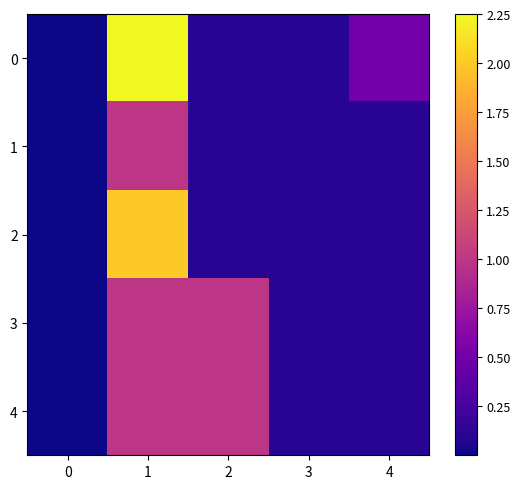

List the series in order of their peak value, highest first.

0, 2, 1, 3, 4